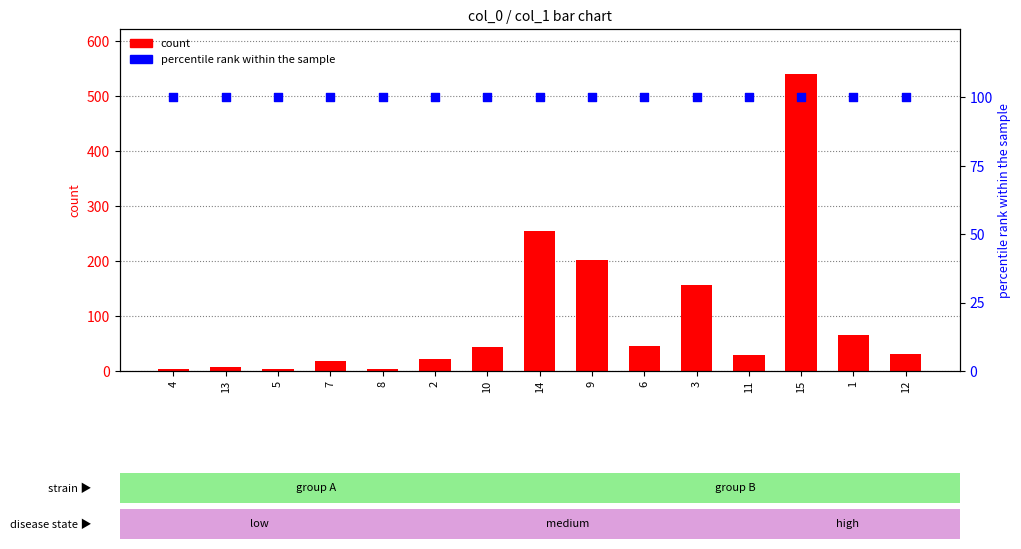

Which series reaches the minimum Y coordinate?

count